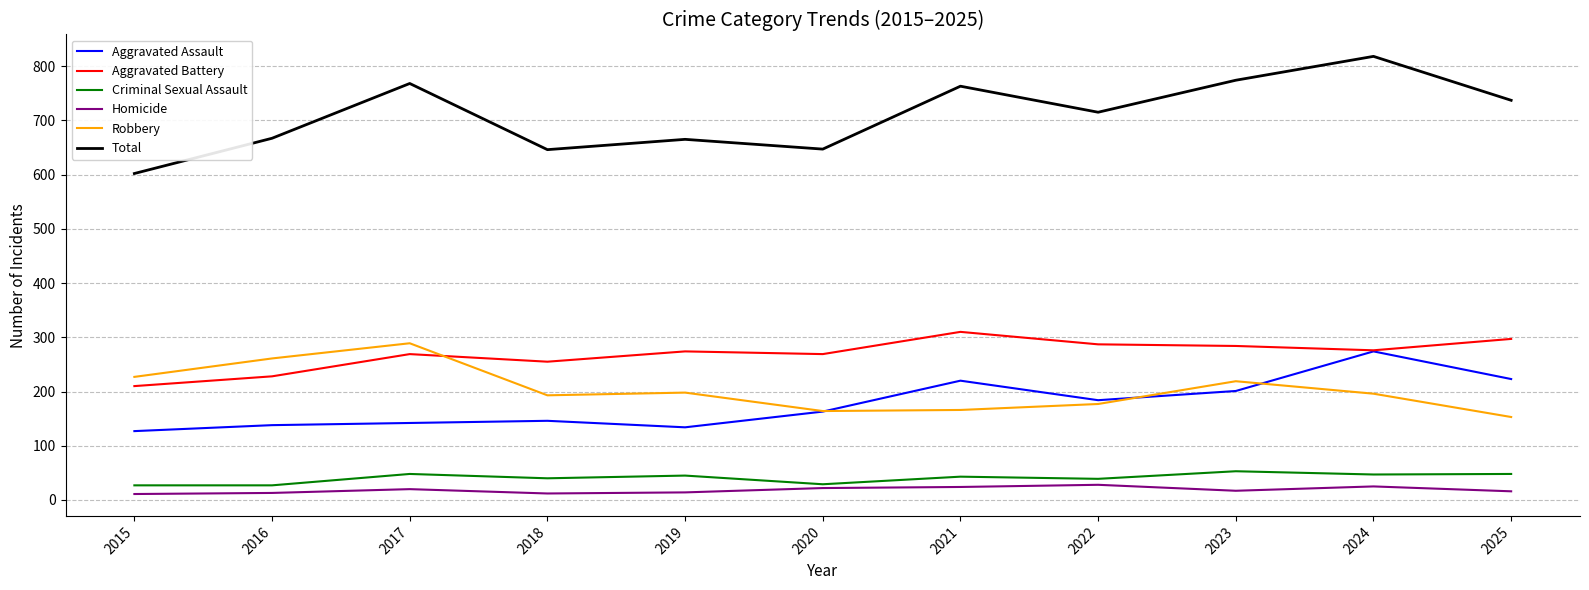

What are all the series names shown in the legend?

Aggravated Assault, Aggravated Battery, Criminal Sexual Assault, Homicide, Robbery, Total